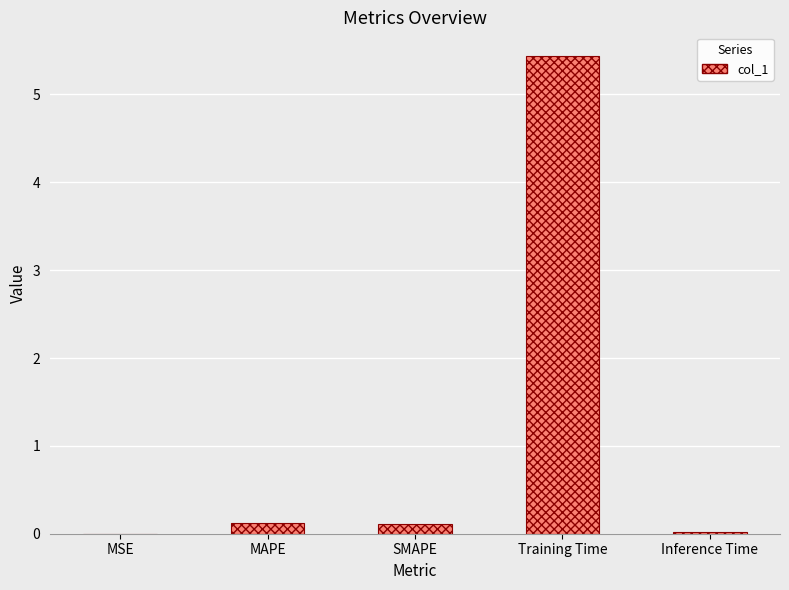

Which category has the highest value across all series?

Training Time